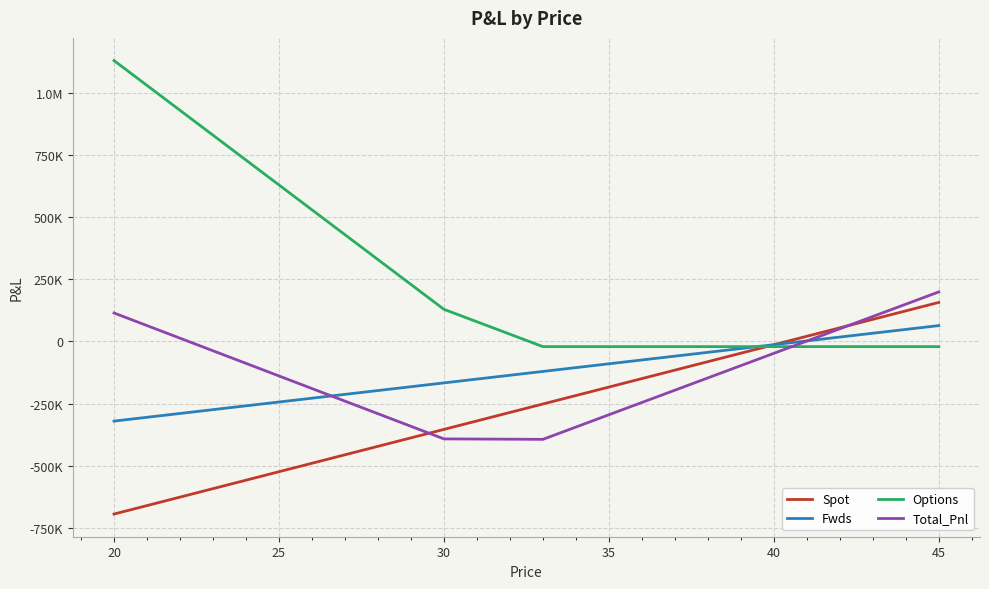

What are all the series names shown in the legend?

Spot, Fwds, Options, Total_Pnl